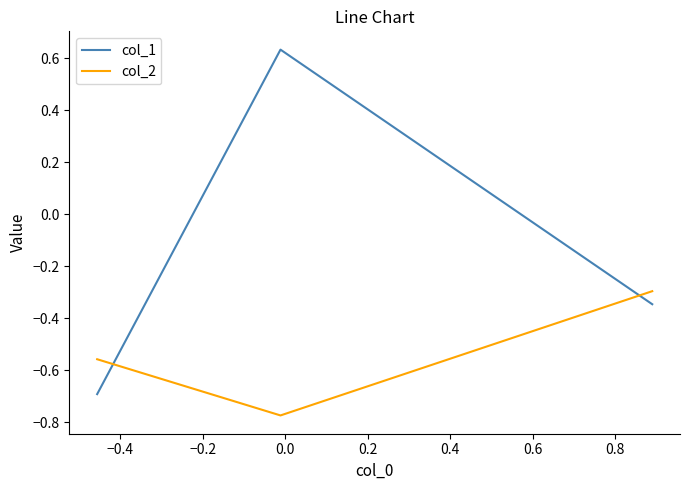

Which series has the widest spread of values?

col_1